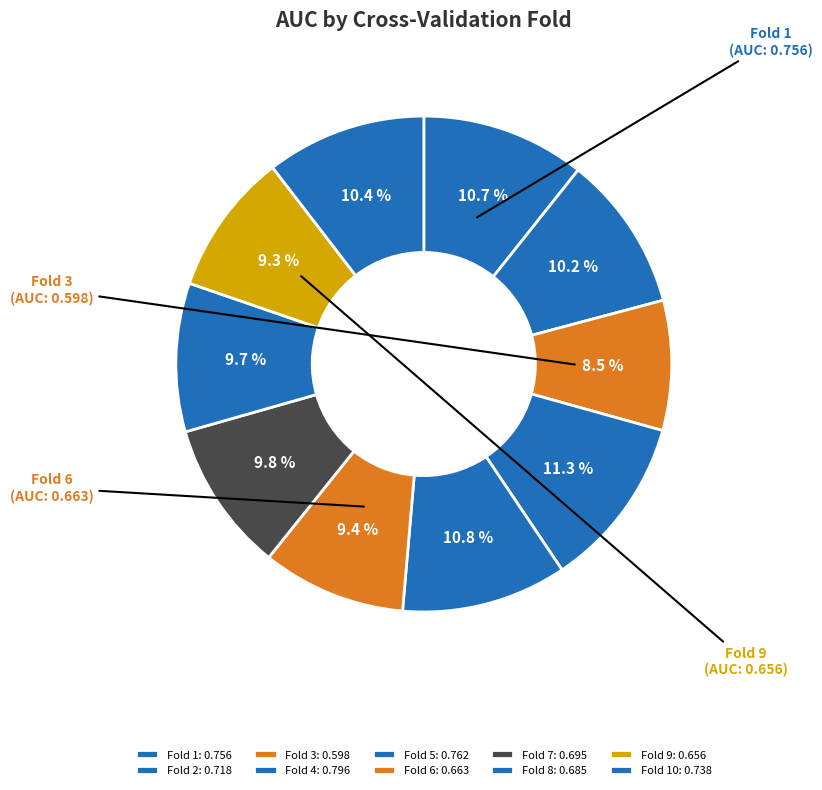

Rank the categories by value from highest to lowest.

Fold 4, Fold 5, Fold 1, Fold 10, Fold 2, Fold 7, Fold 8, Fold 6, Fold 9, Fold 3